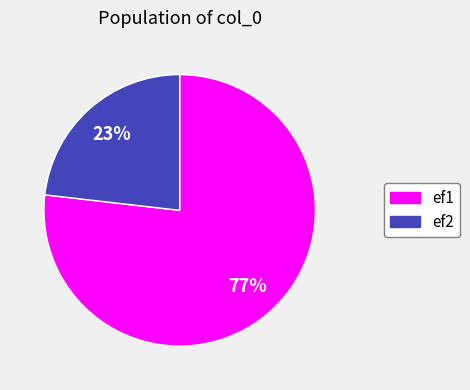

Is there a majority slice in this chart?

Yes